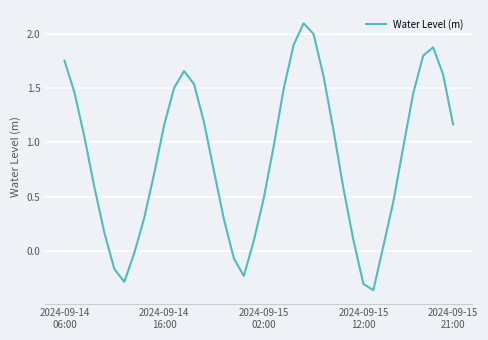

How many values are below 0?

7